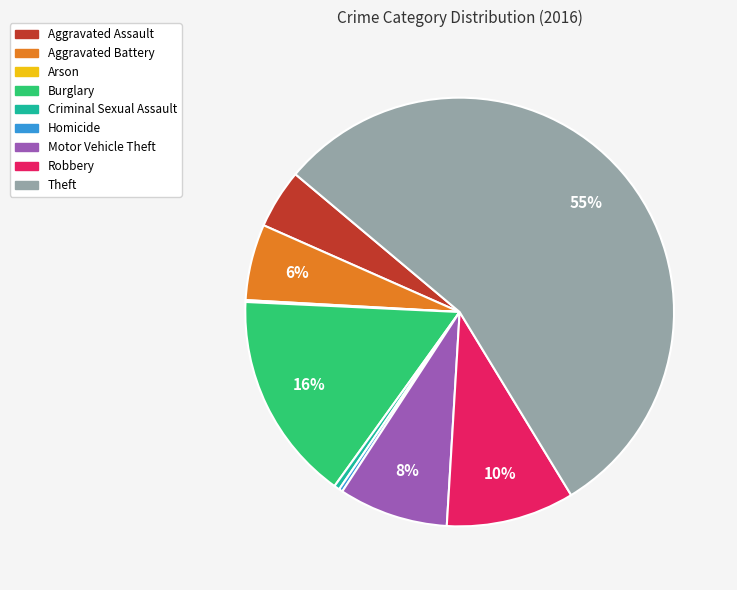

To the nearest percent, what is the average slice percentage?

11%